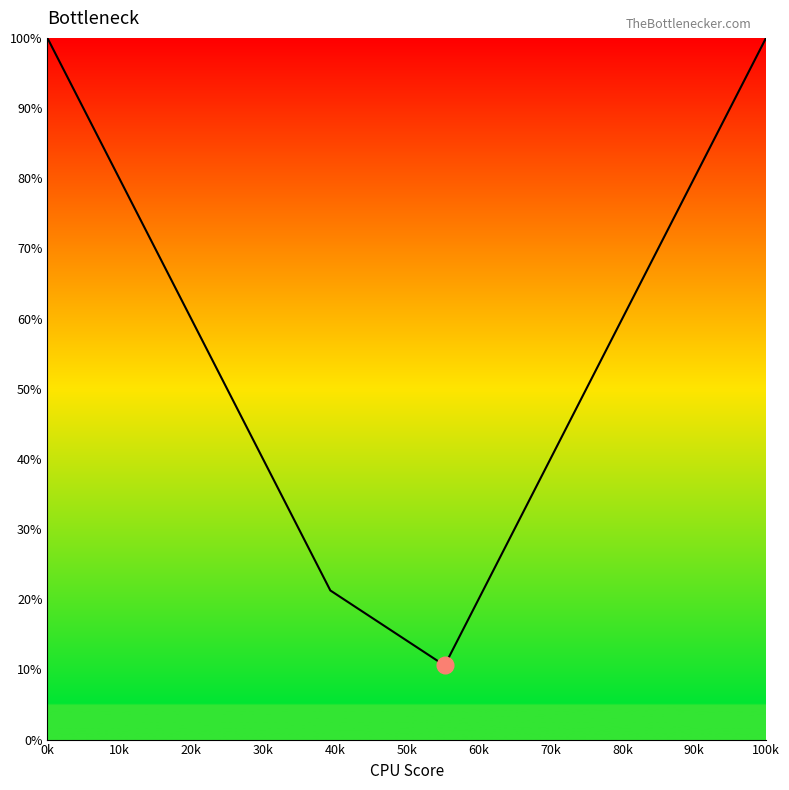

True or false: the data has more than 2 interior local peaks.

False